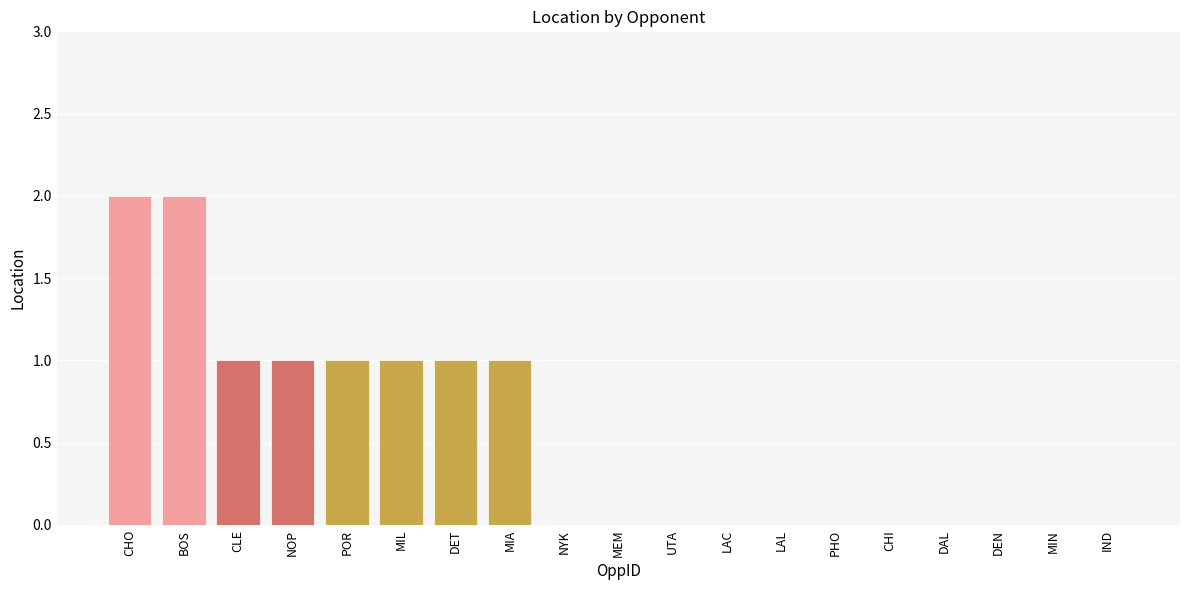

Between MIA and DEN, which is larger?

MIA